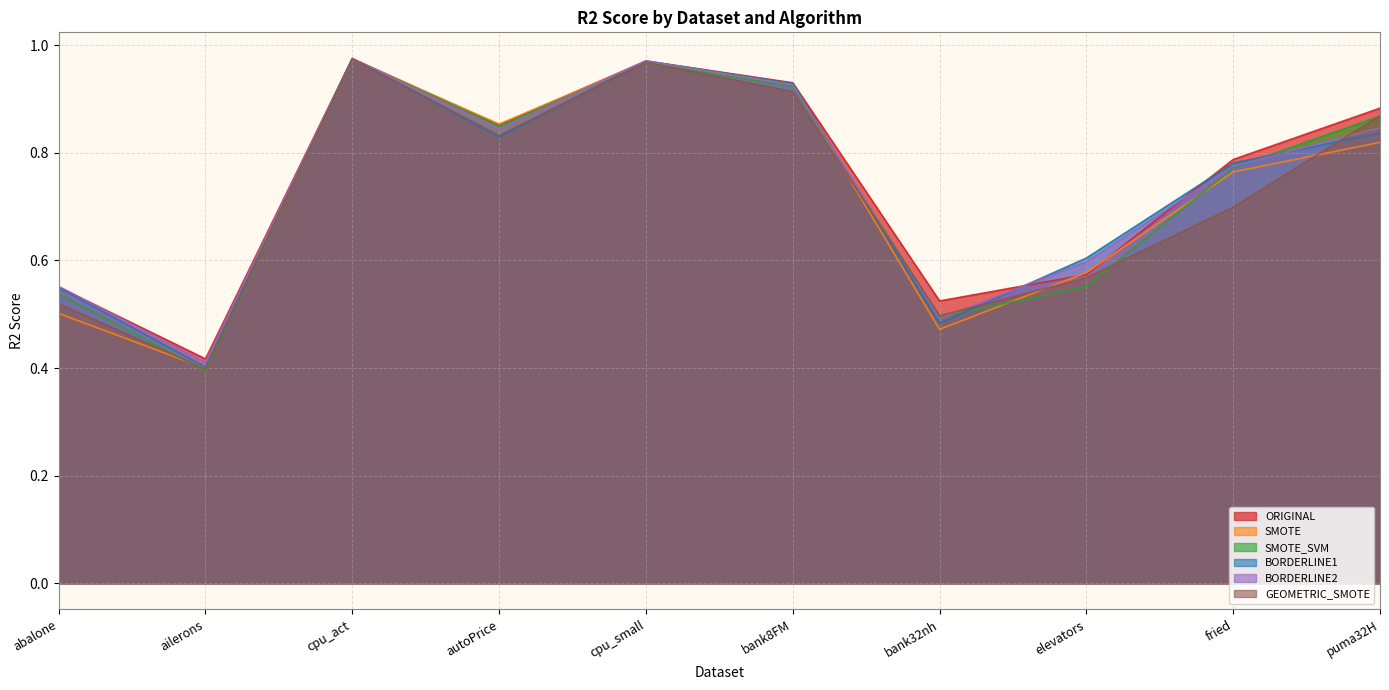

True or false: GEOMETRIC_SMOTE and ORIGINAL intersect in this chart.

False